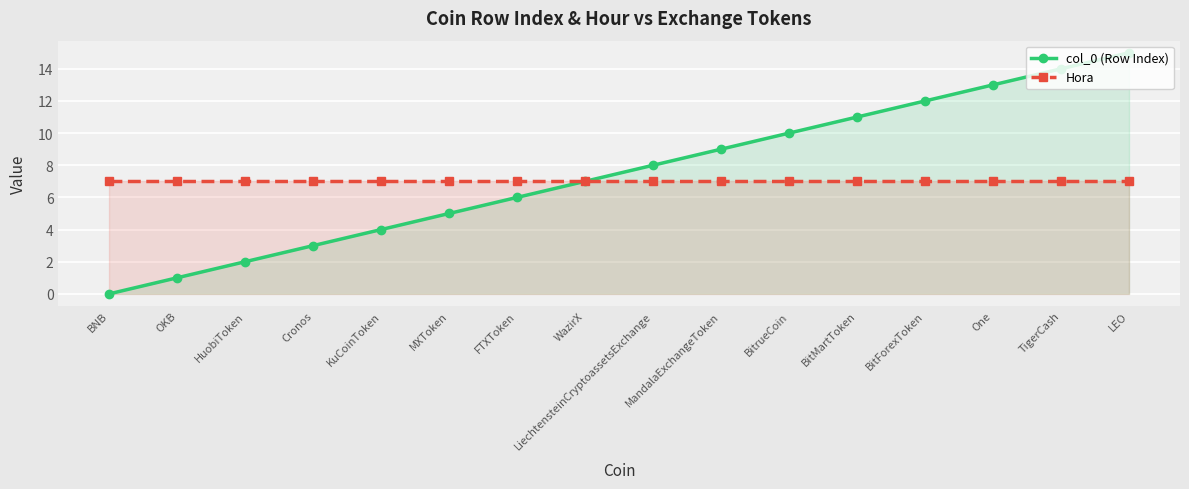

True or false: Hora and col_0 (Row Index) cross at least once.

False